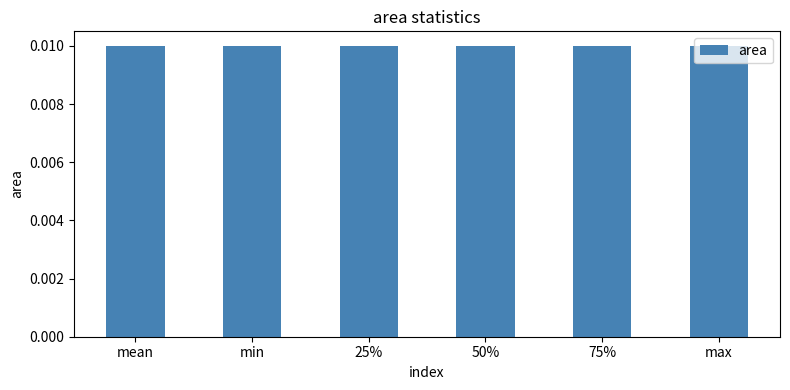

What is the label of the 4th bar from the left?

50%